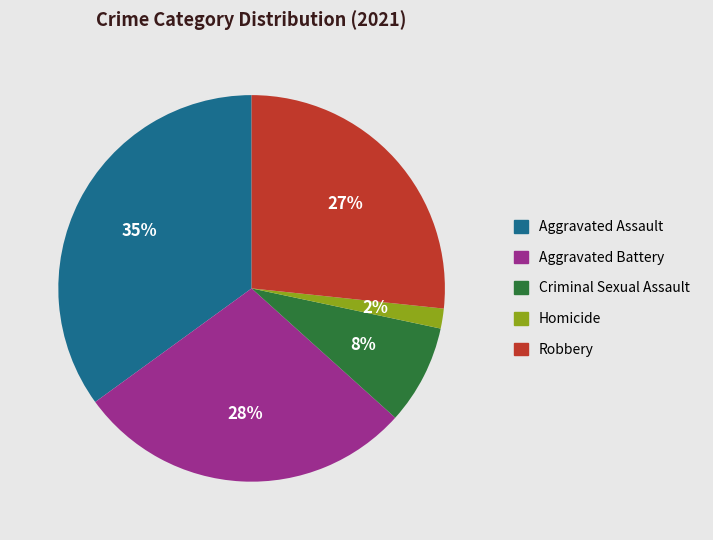

How many slices are in this pie chart?

5